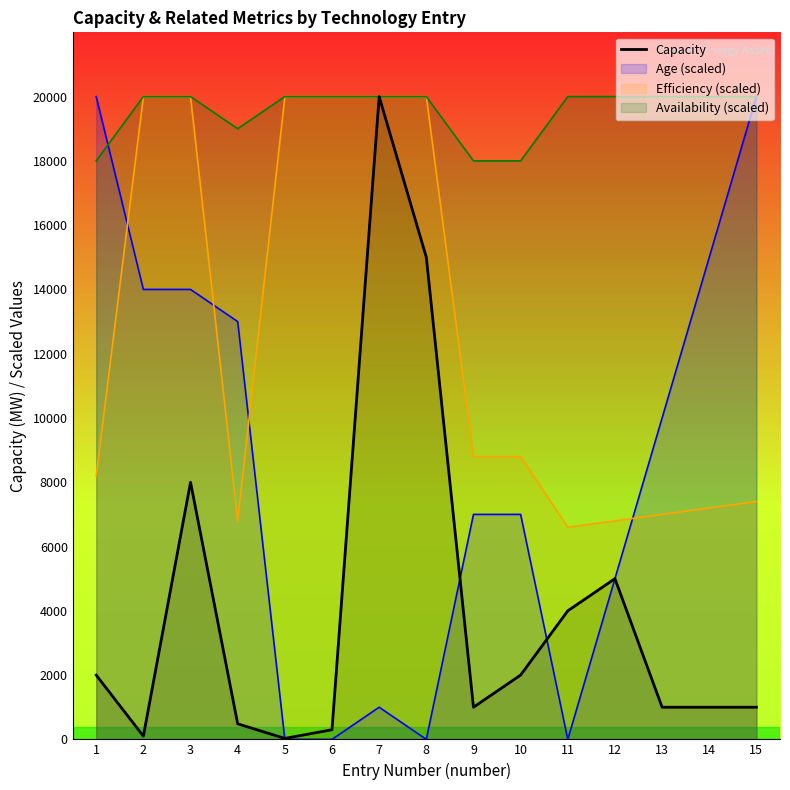

At which category does the chart reach its minimum across all series?

5